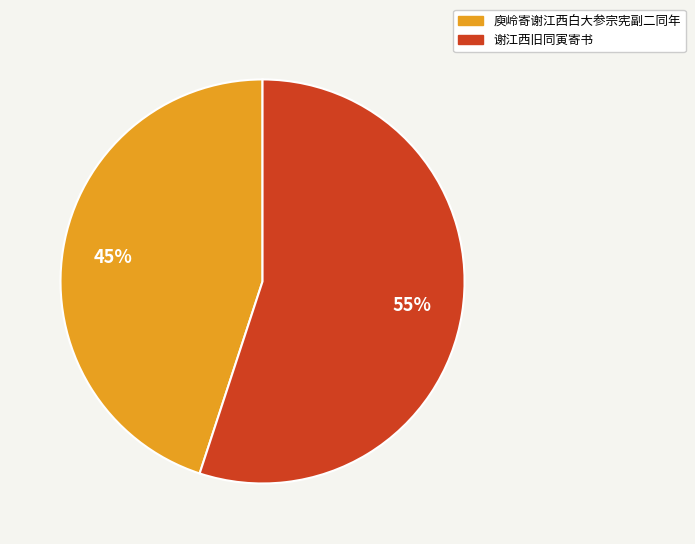

Does 庾岭寄谢江西白大参宗宪副二同年 represent more than half of the total?

No